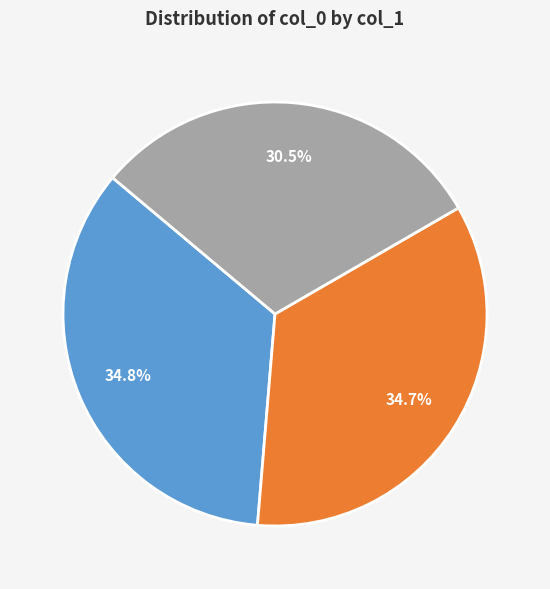

Is there a majority slice in this chart?

No